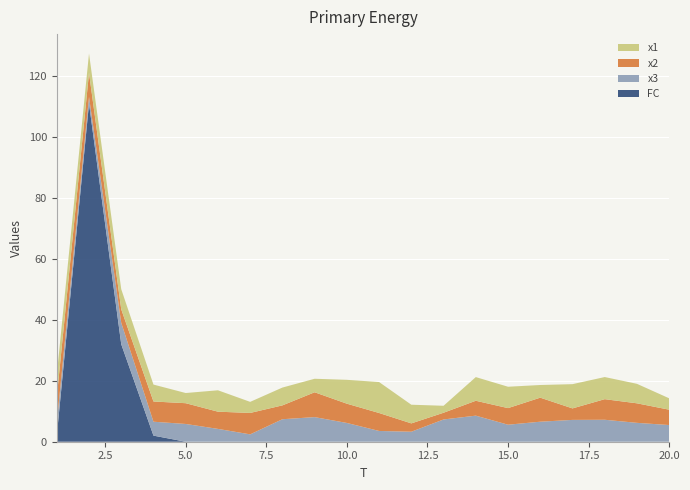

Reading right to left, extract all data points from this chart.

x1: 3.7	6.4	7.3	8.0	4.2	7.0	7.8	2.3	6.1	10.2	7.8	4.4	5.8	3.6	7.0	3.3	5.6	6.6	6.4	7.3
x2: 5.0	6.4	6.8	3.8	7.9	5.4	4.9	2.2	2.7	5.9	6.3	8.2	4.5	7.0	5.7	6.8	6.6	4.4	7.9	8.5
x3: 5.5	6.2	7.2	7.2	6.6	5.6	8.6	7.3	3.3	3.5	6.2	8.1	7.4	2.4	4.2	5.8	4.6	7.0	2.2	4.1
FC: 0.0	0.0	0.0	0.0	0.0	0.0	0.0	0.0	0.0	0.0	0.0	0.0	0.0	0.0	0.0	0.0	2.0	32.0	111.0	2.0